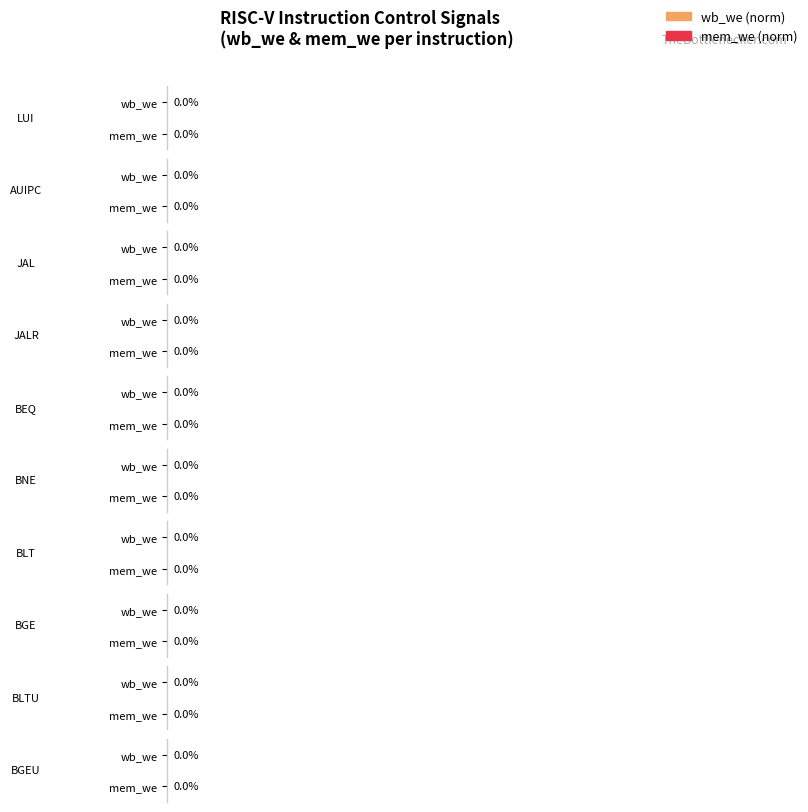

At which category does the chart reach its minimum across all series?

LUI